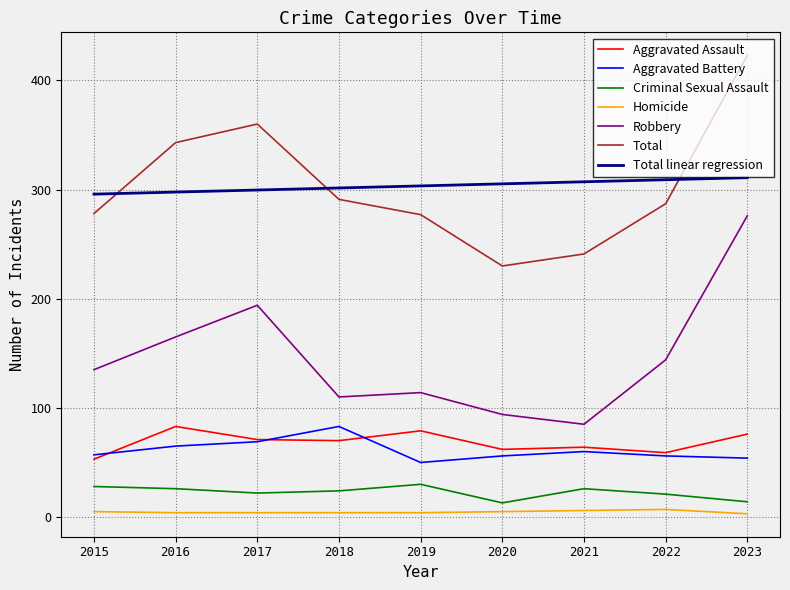

True or false: Total linear regression and Aggravated Battery intersect in this chart.

False